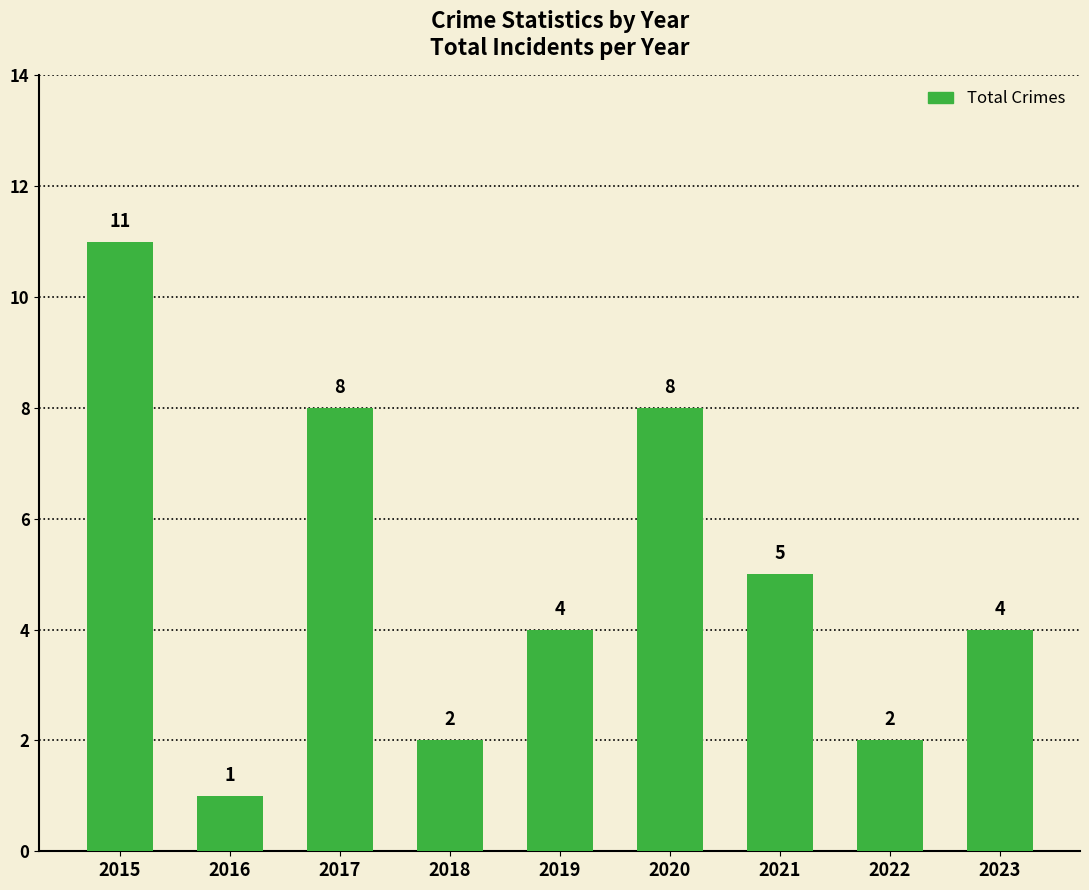

Is it true that the value at 2017 is 8?

True